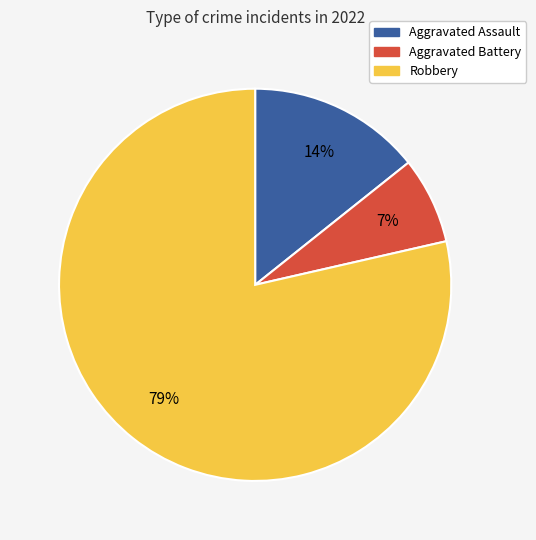

Between Robbery and Aggravated Battery, which is larger?

Robbery